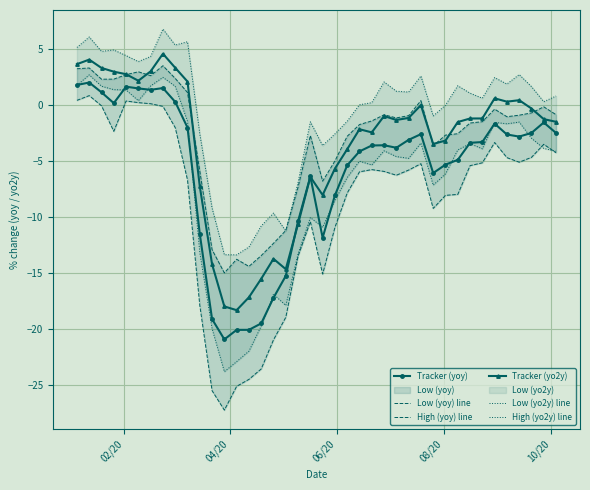

How many values in the Low (yo2y) line series are below -4?

22